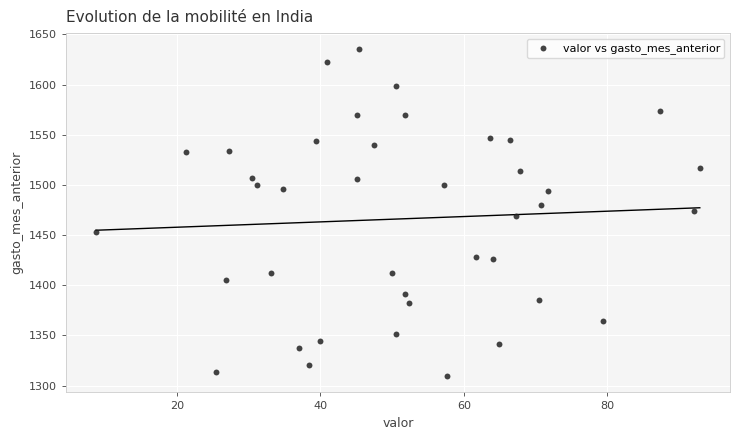

What is the range of X values (max minus min)?

84.2